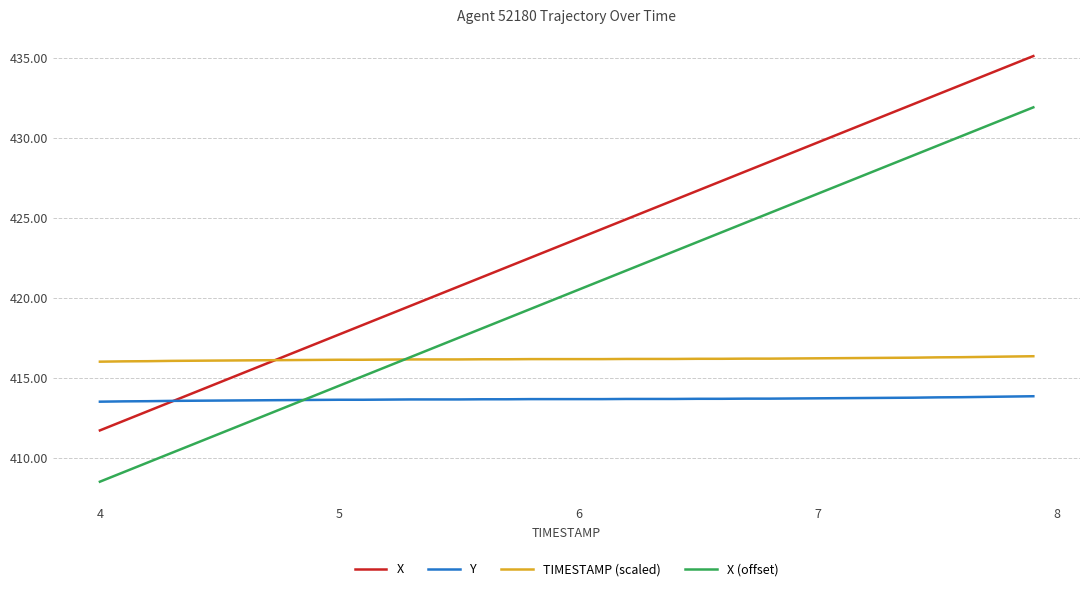

What is the smallest value displayed?

408.5